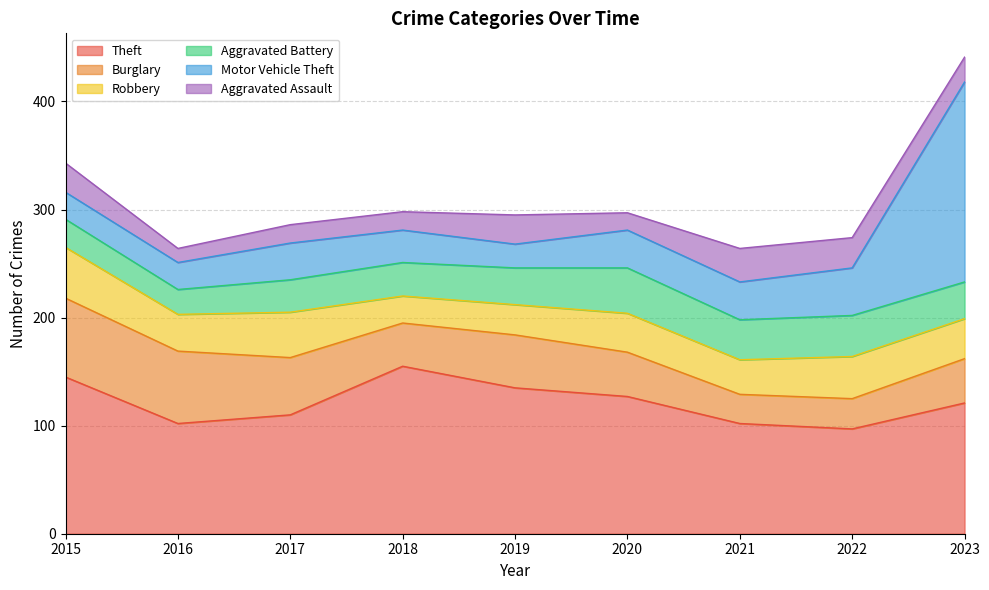

True or false: Aggravated Assault and Burglary intersect in this chart.

True